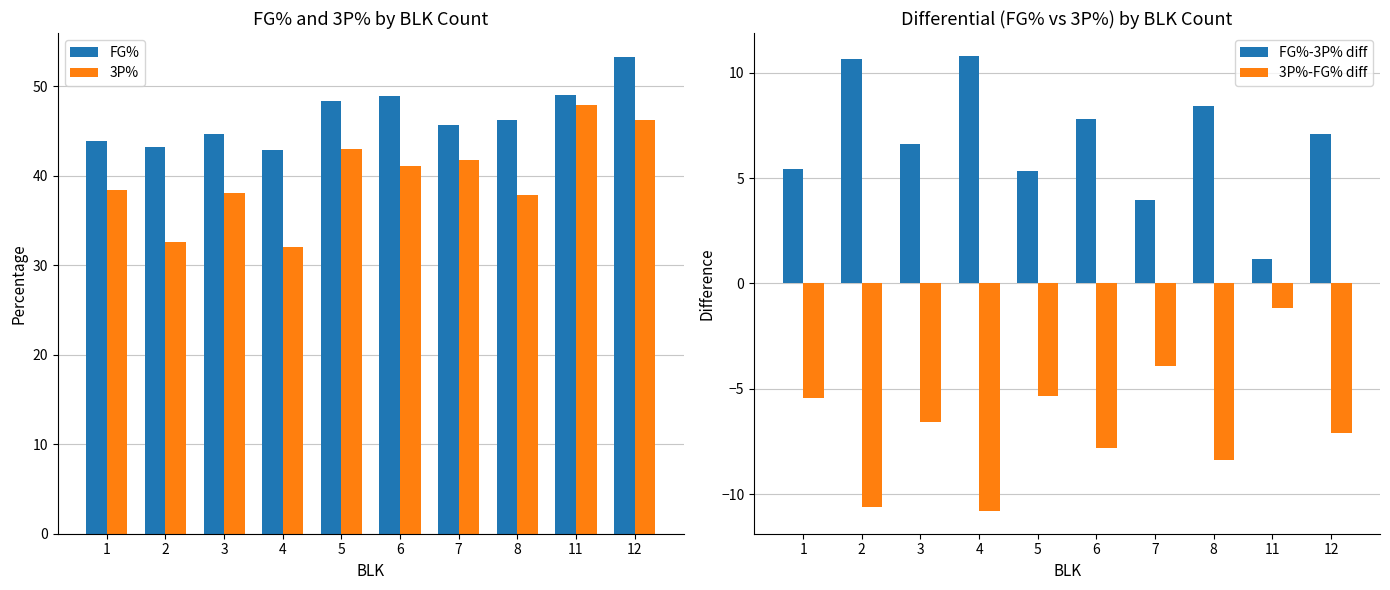

Count the number of data series in this chart.

4